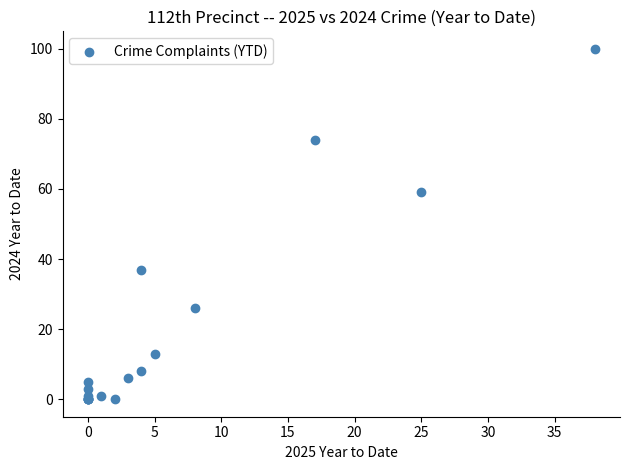

What Y value in the scatter plot is closest to 50?

59